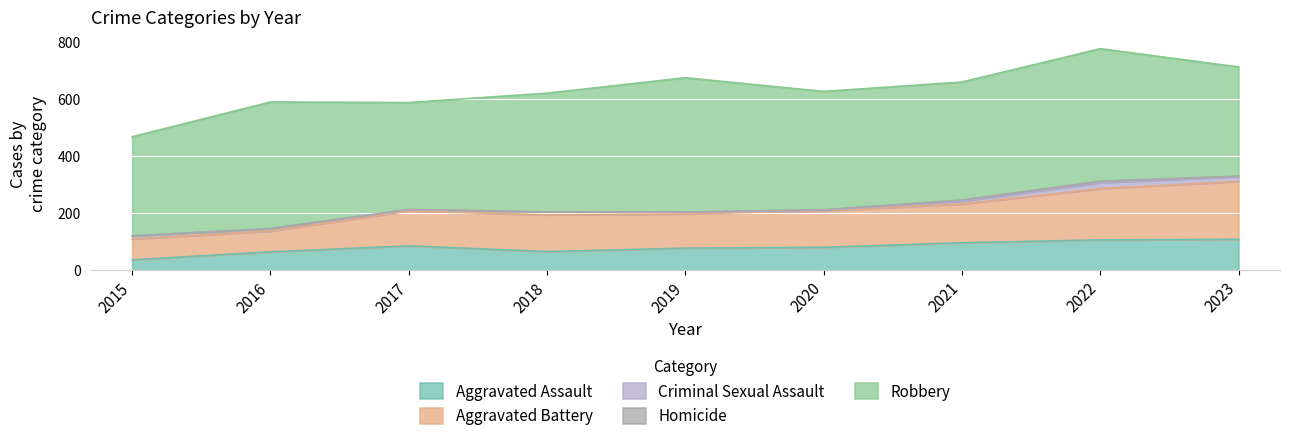

Reading left to right, what are all the values shown in this chart?

Aggravated Assault: 37	65	86	66	78	81	97	107	109
Aggravated Battery: 73	73	122	129	120	128	136	180	203
Criminal Sexual Assault: 11	8	5	9	6	2	10	21	17
Homicide: 0	1	1	1	1	2	4	5	2
Robbery: 348	444	375	417	471	415	414	465	383